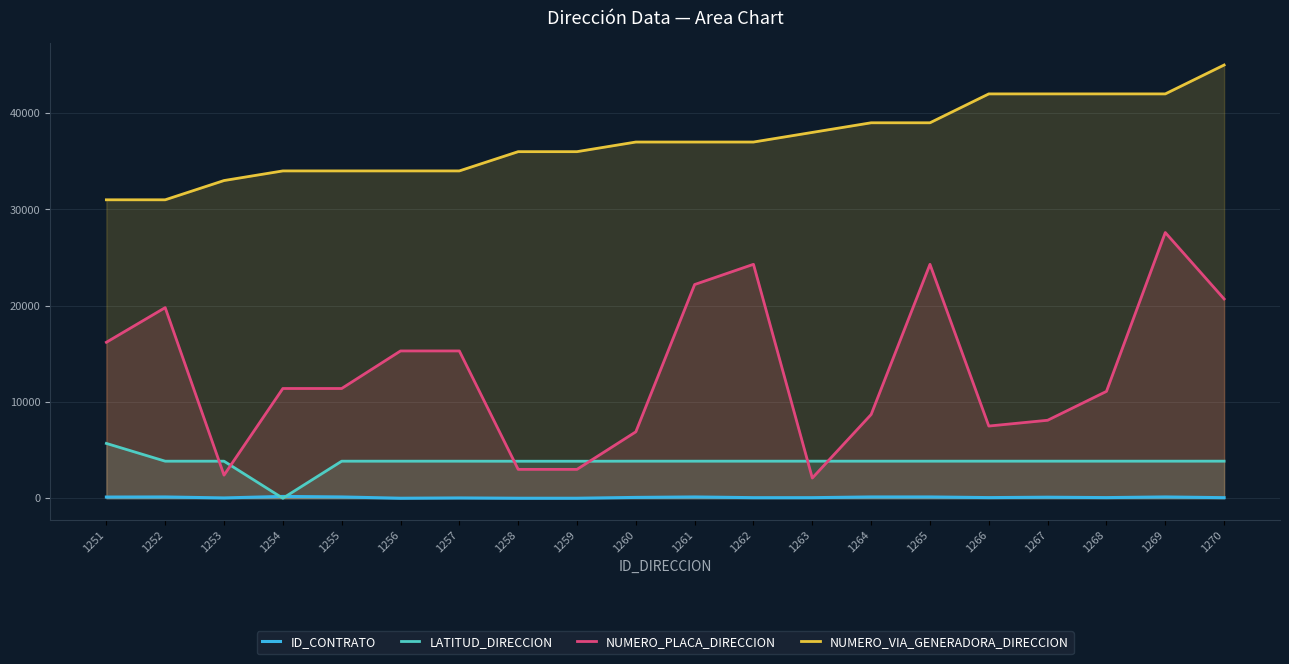

At 1259, list the series in order from smallest to largest.

ID_CONTRATO, NUMERO_PLACA_DIRECCION, LATITUD_DIRECCION, NUMERO_VIA_GENERADORA_DIRECCION